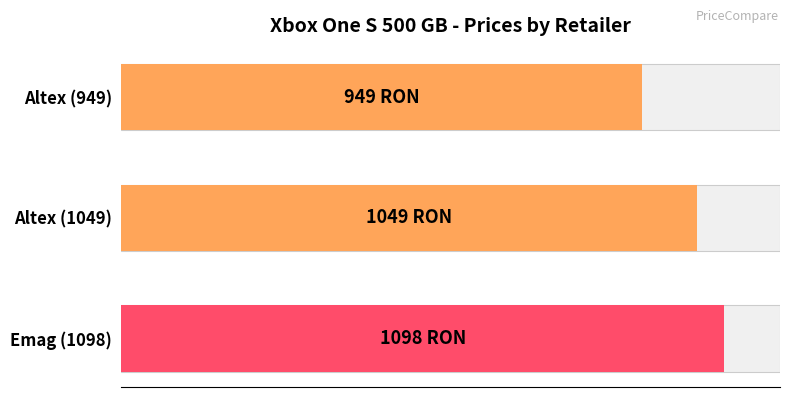

What is the smallest value displayed?

949